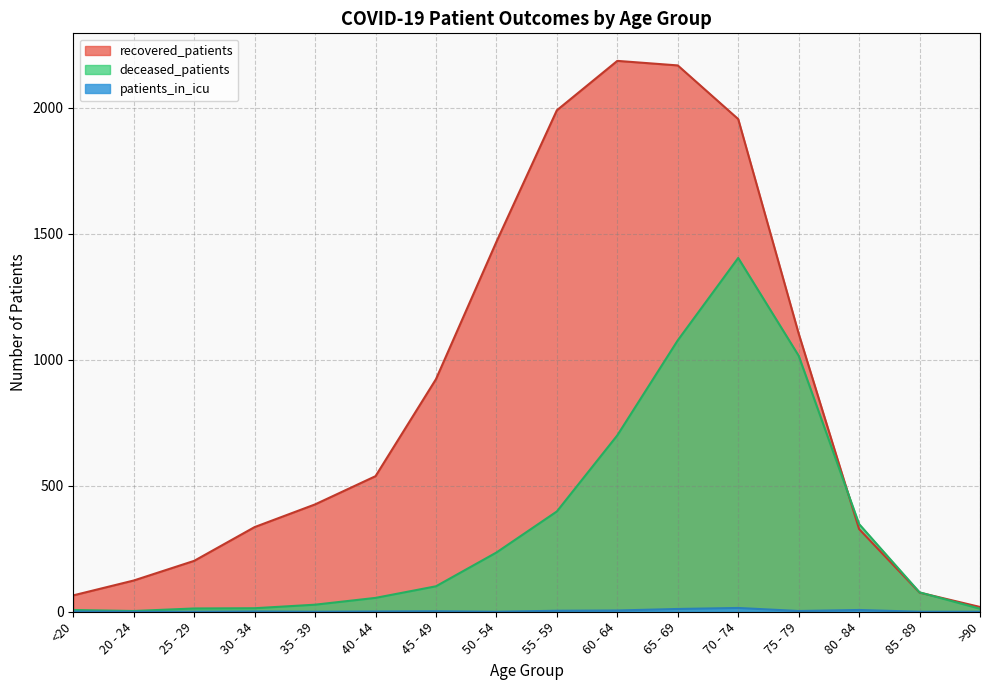

At which category does the chart reach its minimum across all series?

20 - 24